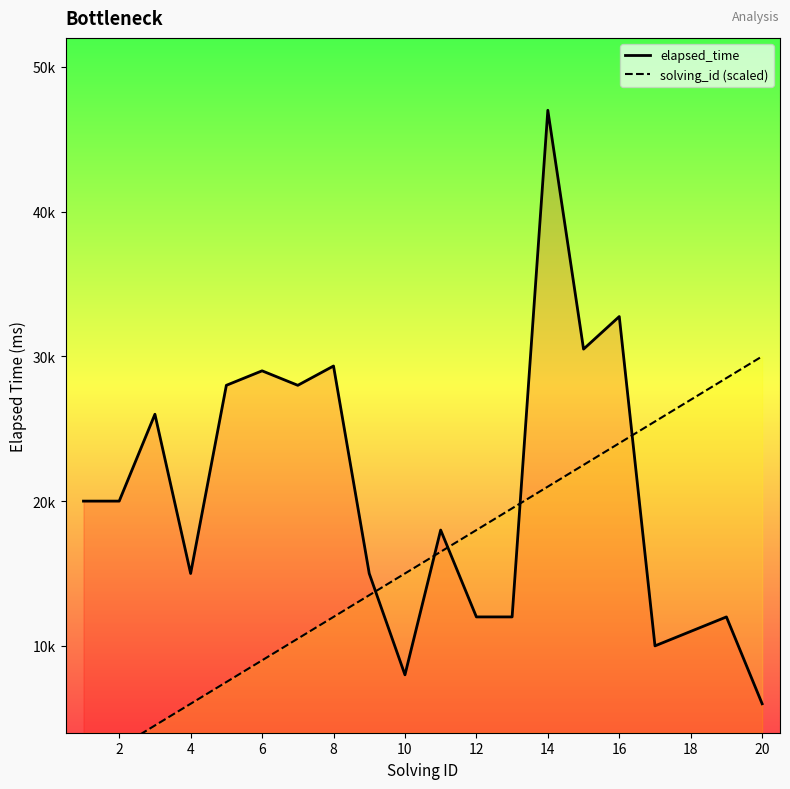

What is the label of the 8th point from the right?

12